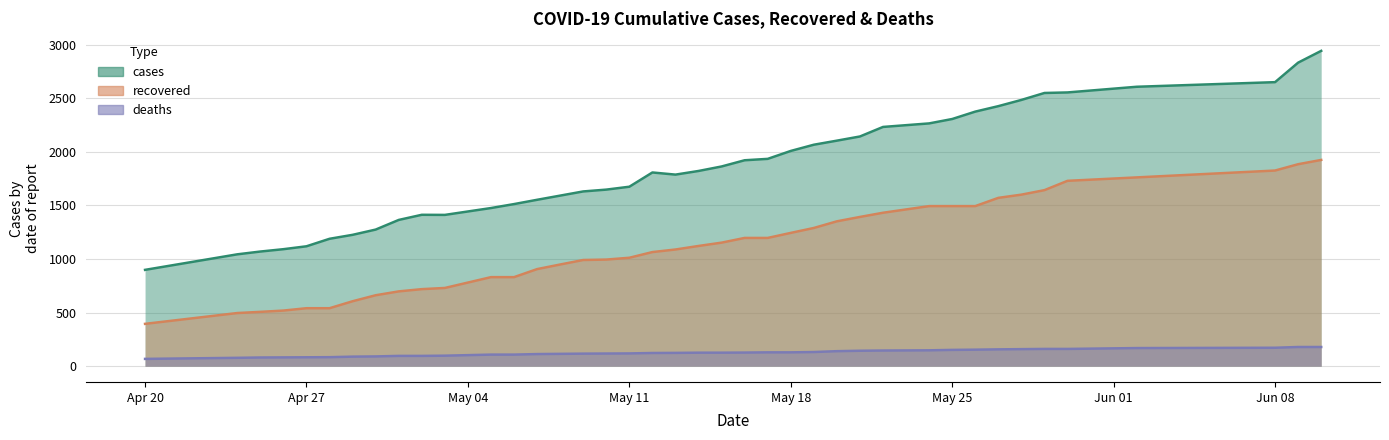

At which label is deaths closest to 123?

05/12/20